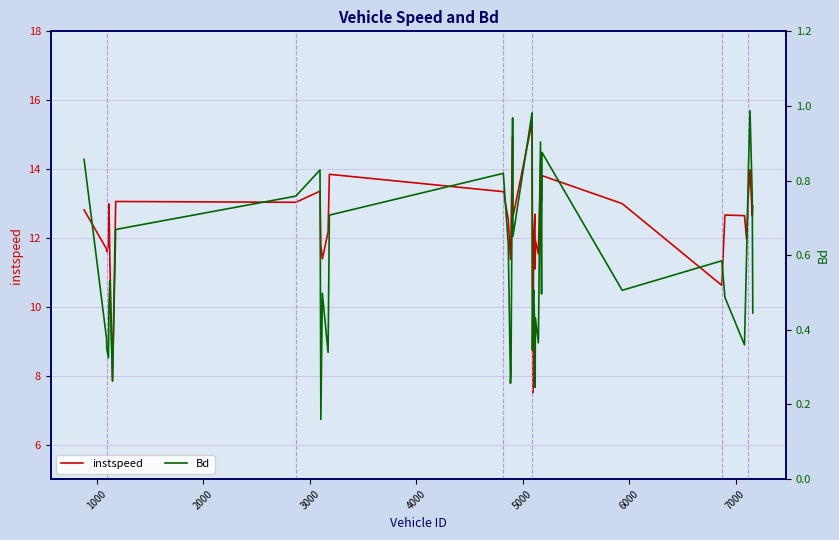

Reading left to right, transcribe all the data shown in this chart.

instspeed: 12.8	11.7	11.6	11.8	13.0	11.4	7.8	13.1	13.0	13.4	11.8	11.4	12.2	13.8	13.3	12.5	11.4	12.1	14.9	12.6	15.4	11.8	7.5	12.1	12.7	11.1	11.9	11.5	14.2	13.1	13.8	13.0	10.6	12.7	12.6	12.0	13.3	14.0	12.6	12.9
Bd: 0.9	0.4	0.3	0.3	0.5	0.5	0.3	0.7	0.8	0.8	0.2	0.5	0.3	0.7	0.8	0.6	0.3	0.3	1.0	0.7	1.0	0.3	0.5	0.5	0.4	0.2	0.4	0.4	0.9	0.5	0.9	0.5	0.6	0.5	0.4	0.6	0.8	1.0	0.8	0.4